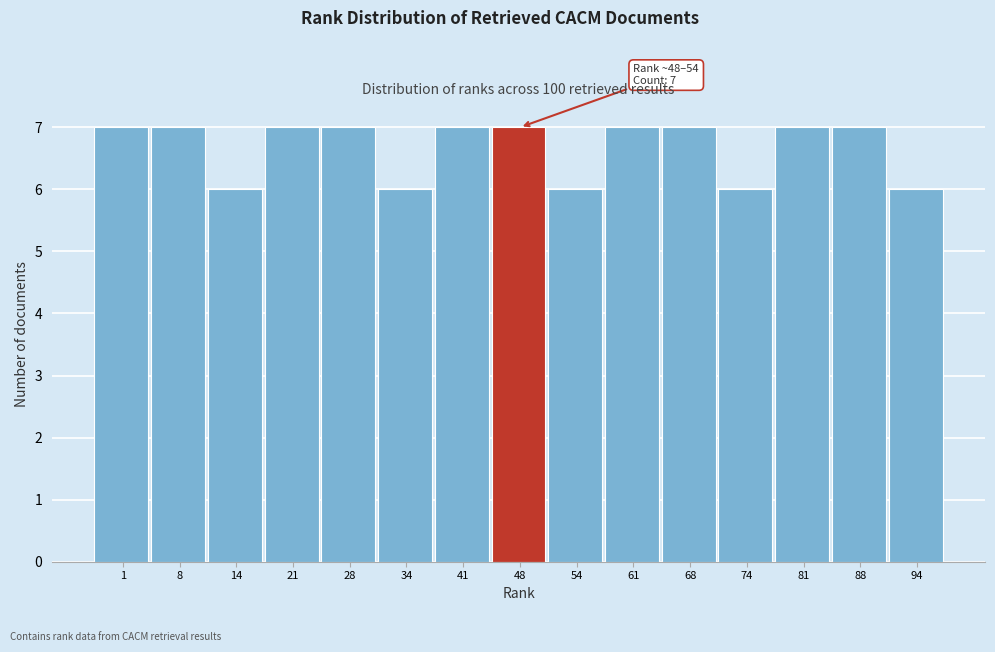

Reading left to right, list all the values displayed in this chart.

7	7	6	7	7	6	7	7	6	7	7	6	7	7	6